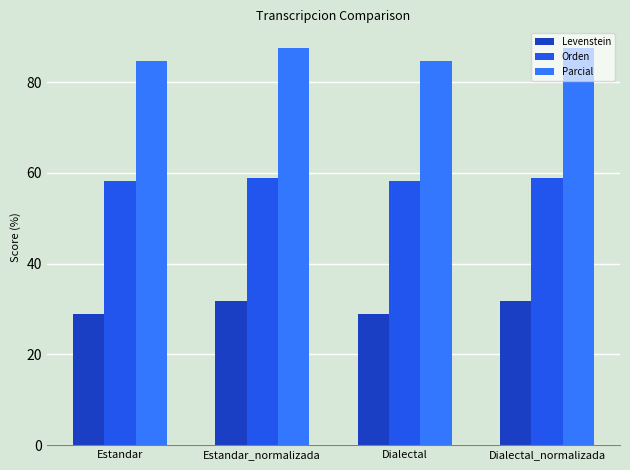

What is the difference between the maximum and second lowest values in the Orden series?

0.7